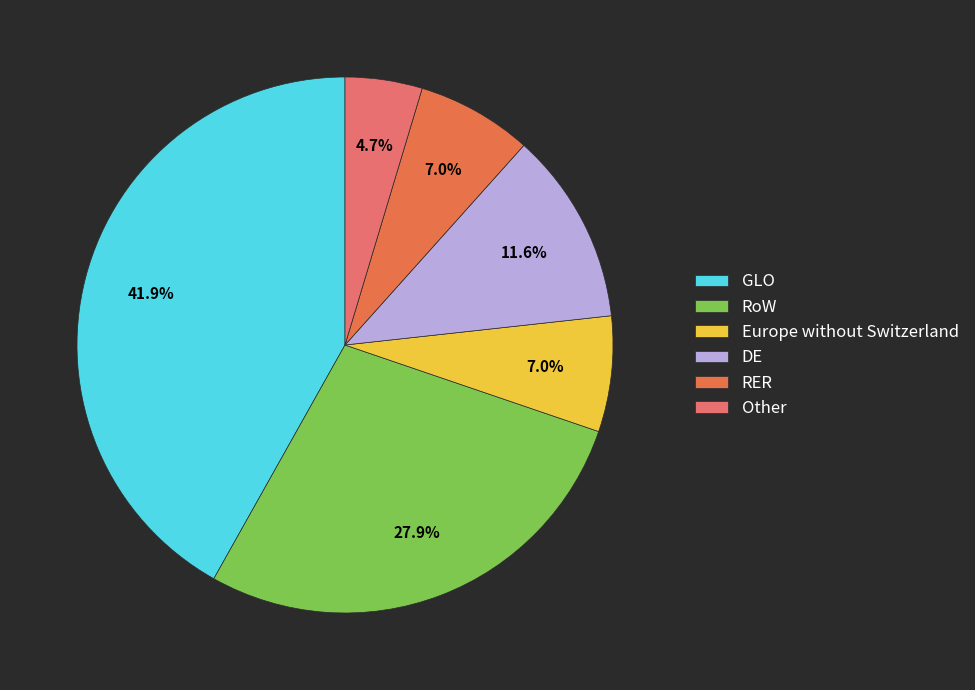

How many segments does this pie chart have?

6